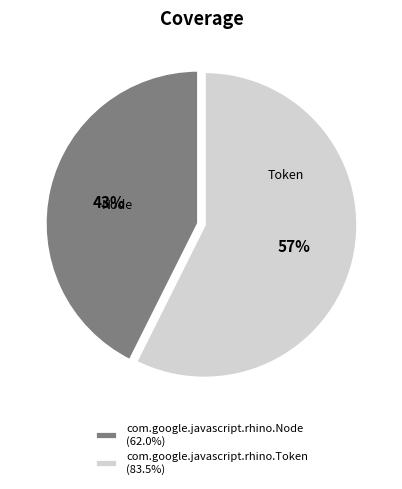

What is the largest slice in the pie chart?

com.google.javascript.rhino.Token